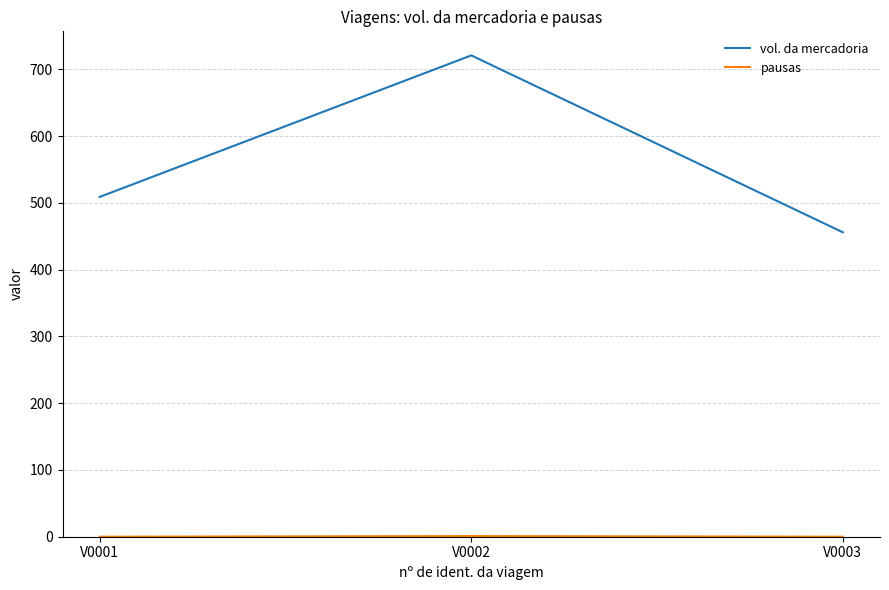

At how many categories does at least one series exceed 446?

3